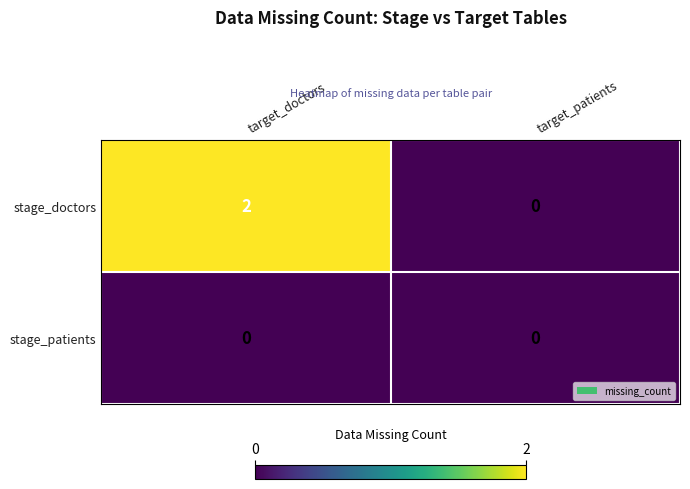

Count the number of data series in this chart.

2